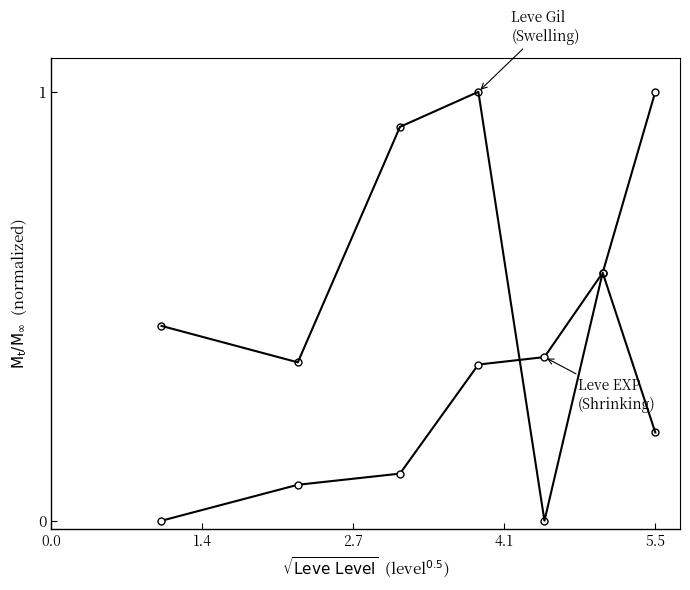

How many lines are shown in the chart?

2